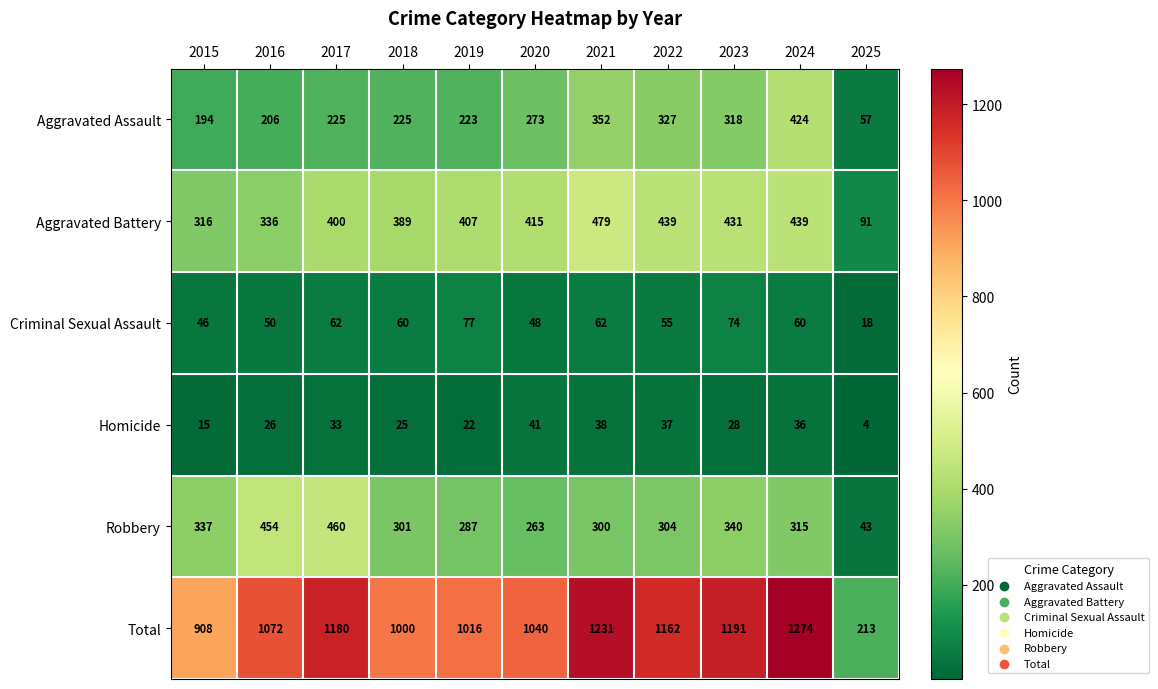

What is the difference between the Homicide values at 2020 and 2017?

8